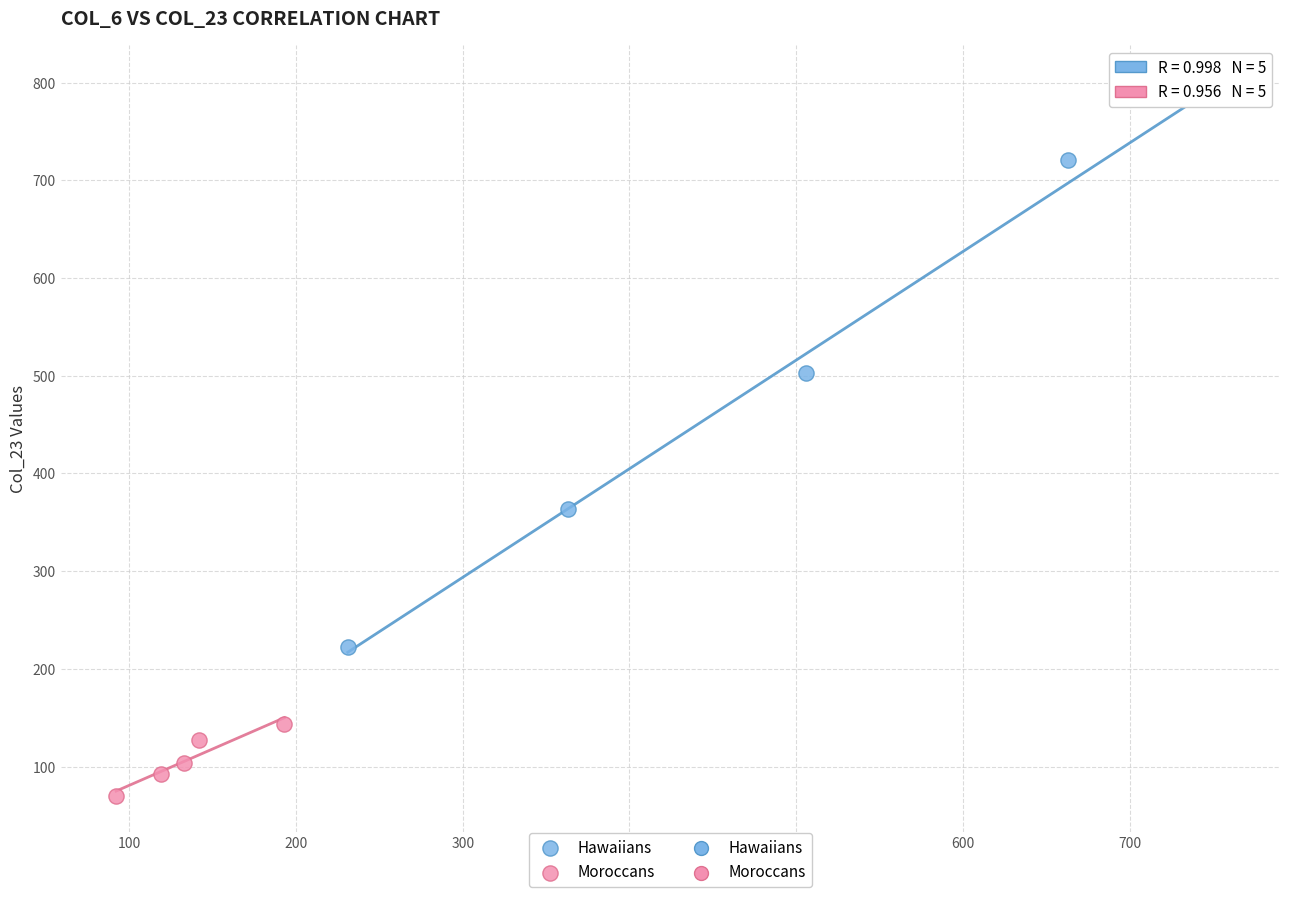

Which series contains the lowest Y value?

Moroccans